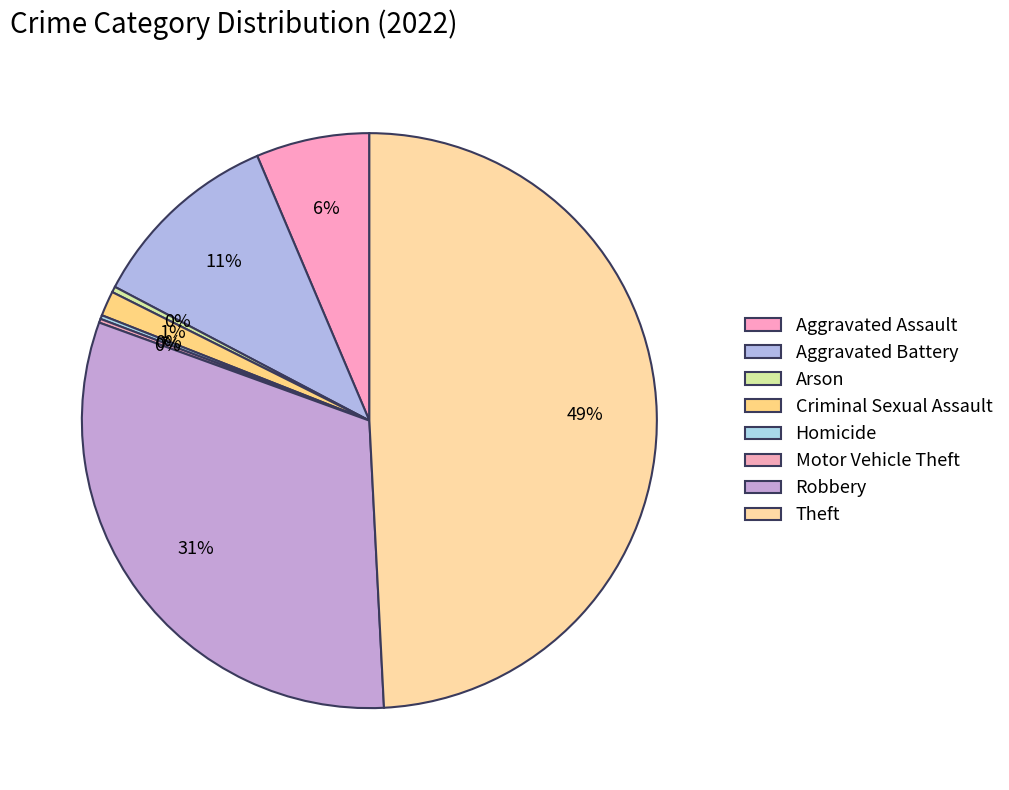

To the nearest percent, what is the difference between the largest and smallest slice percentages?

49%